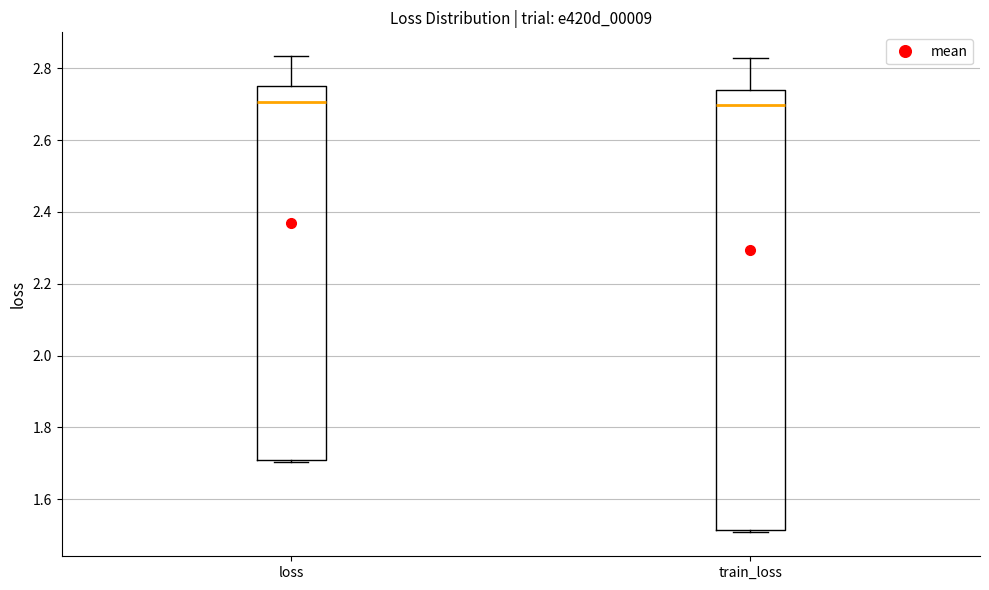

Comparing the boxes themselves (not the whiskers), which one is the tallest?

train_loss